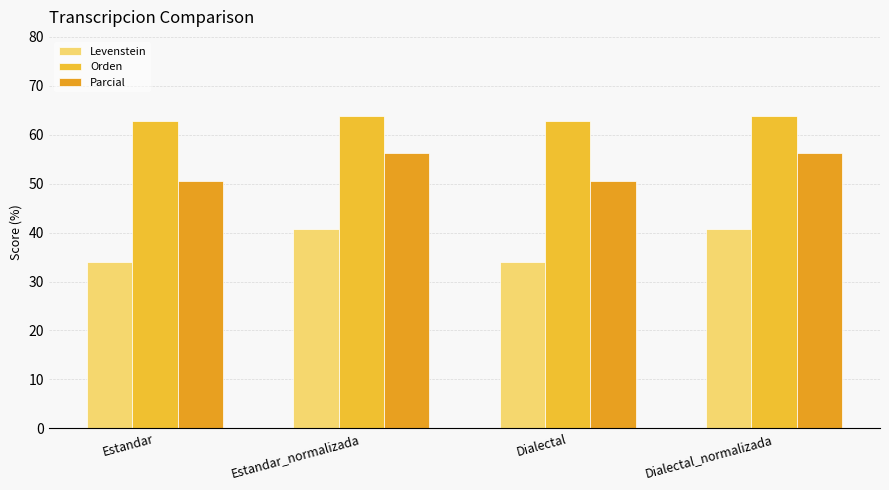

Are the bars grouped side by side (vs. stacked)?

Yes